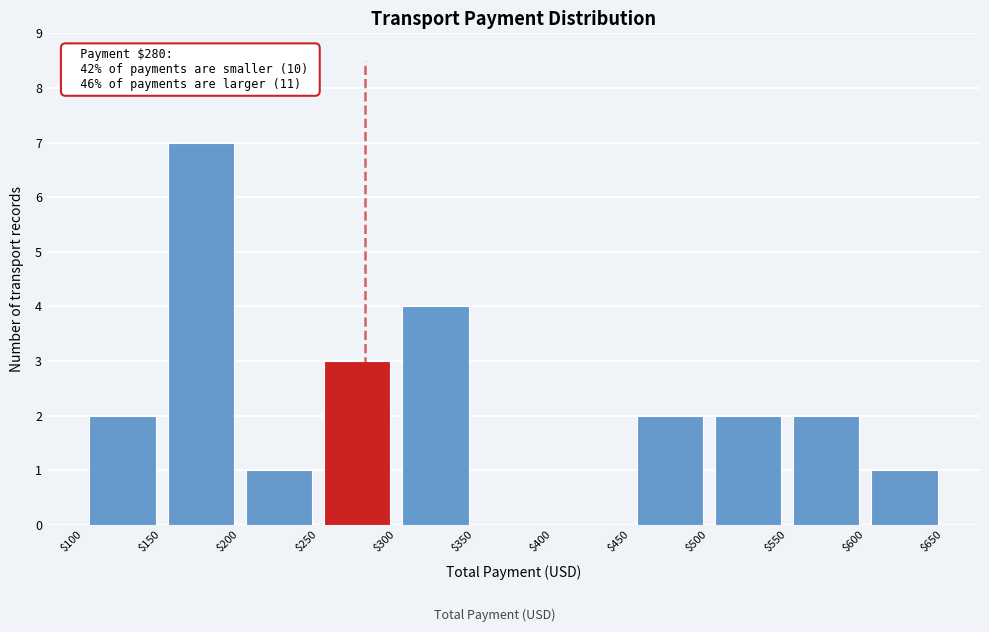

Which range on the x-axis has the tallest bar?

$150 to $200